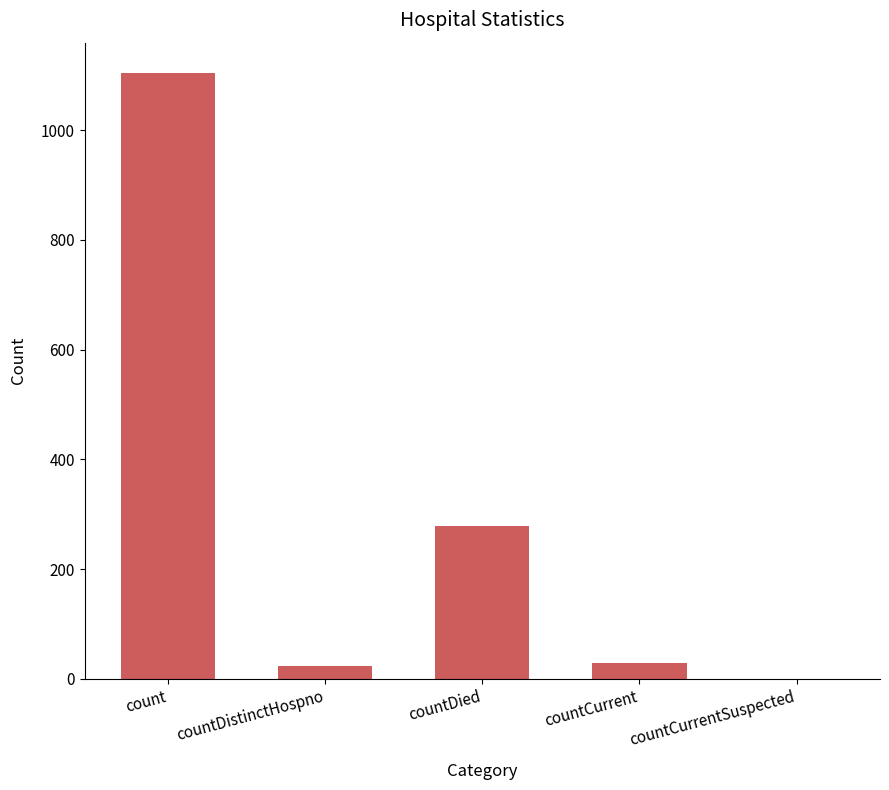

At which label is the value closest to 552?

countDied